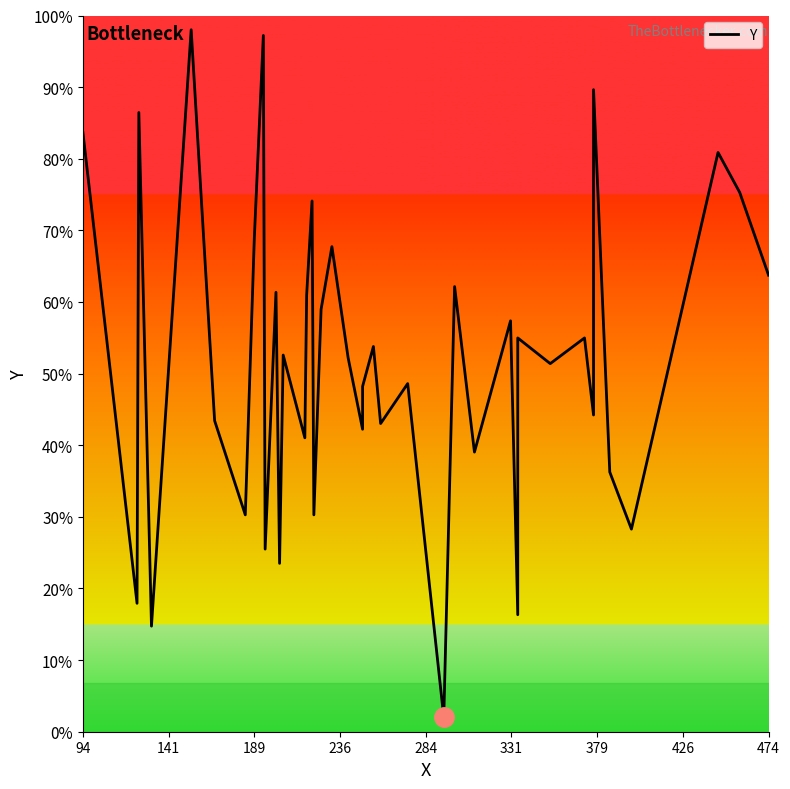

What is the difference between the second highest and second lowest values?

207